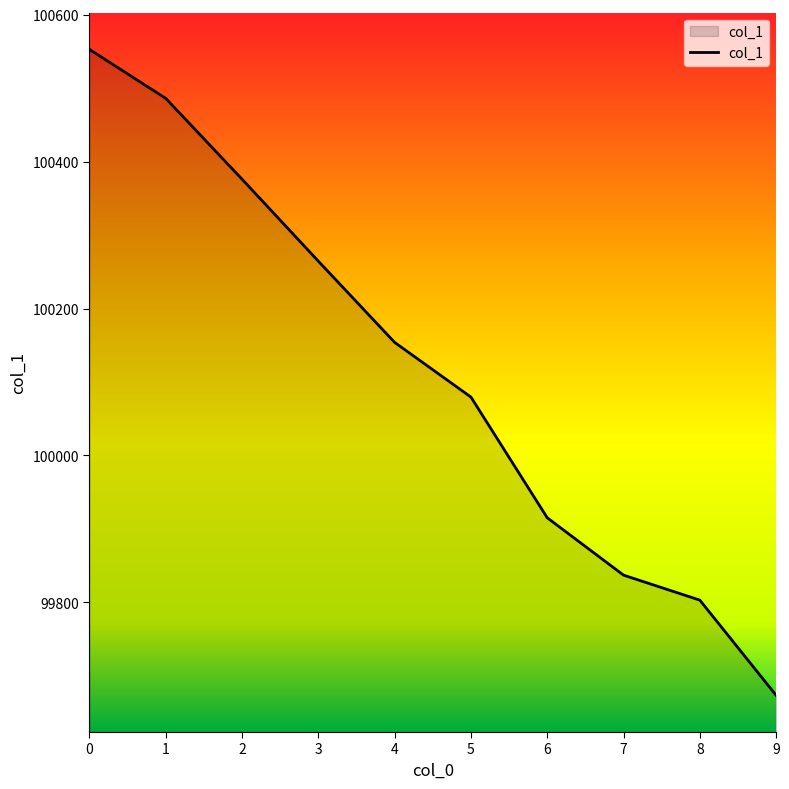

What is the sum of all values?

1001142.2